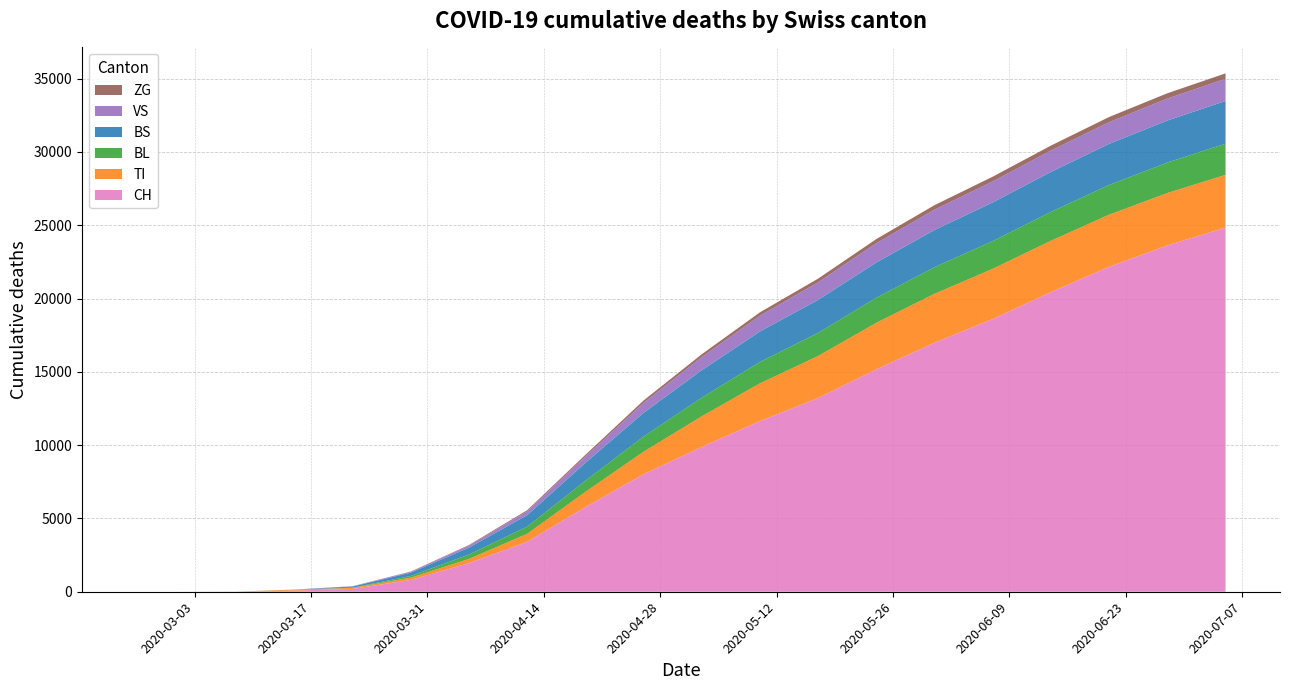

Reading left to right, extract all data points from this chart.

CH: 0	0	3	79	192	806	1954	3404	5767	8015	9877	11639	13213	15170	16986	18601	20436	22164	23622	24841
TI: 0	0	0	61	70	155	287	550	1044	1534	2090	2576	2867	3174	3338	3426	3507	3555	3574	3593
BL: 0	0	2	5	21	115	298	484	755	1036	1268	1460	1578	1709	1813	1891	1966	2028	2079	2127
BS: 0	0	4	0	73	228	472	787	1228	1618	1877	2079	2251	2407	2540	2638	2727	2804	2866	2912
VS: 0	0	0	6	19	54	130	259	428	682	892	1075	1198	1315	1386	1432	1457	1479	1498	1517
ZG: 0	0	0	0	5	21	46	78	117	162	197	231	254	283	308	324	340	353	361	368